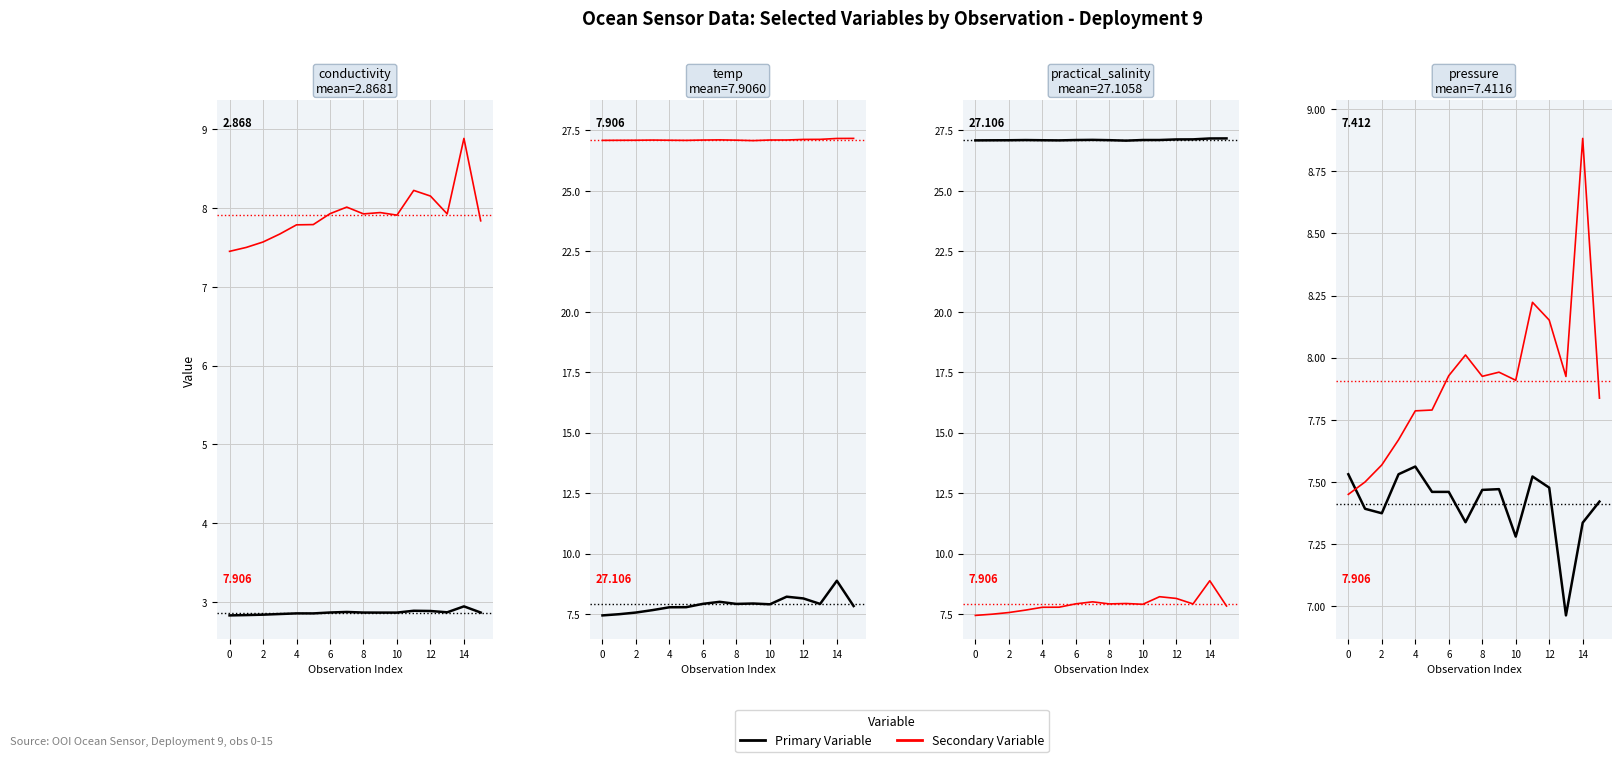

True or false: pressure has more than 1 points higher than both neighbors.

True